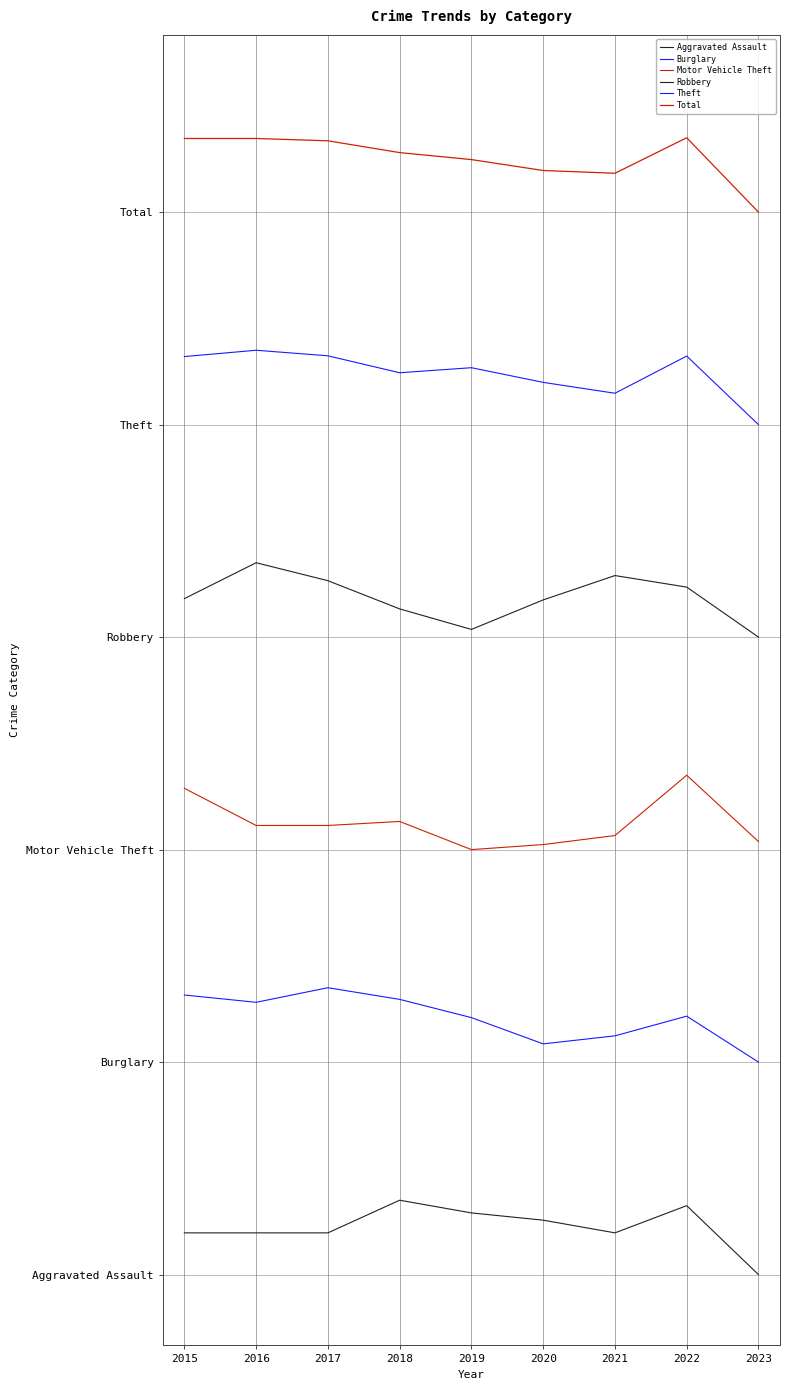

Is this an area chart (filled region under the line)?

No